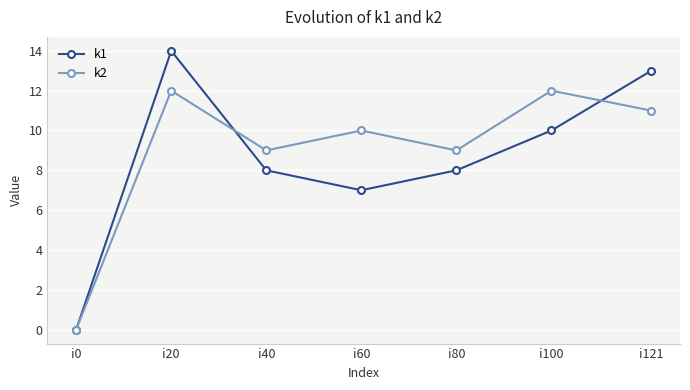

True or false: k2 has more than 1 interior local peaks.

True